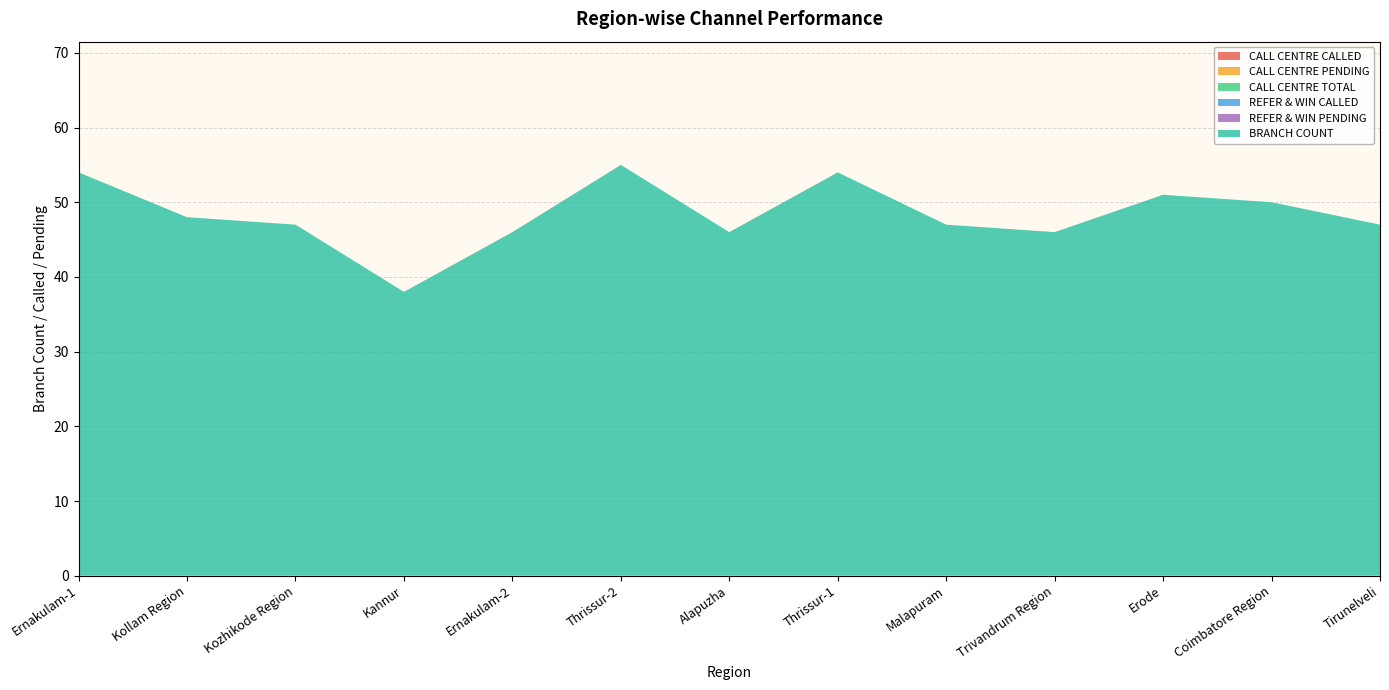

Reading left to right, extract all data points from this chart.

CALL CENTRE CALLED: 0	0	0	0	0	0	0	0	0	0	0	0	0
CALL CENTRE PENDING: 0	0	0	0	0	0	0	0	0	0	0	0	0
CALL CENTRE TOTAL: 0	0	0	0	0	0	0	0	0	0	0	0	0
REFER & WIN CALLED: 0	0	0	0	0	0	0	0	0	0	0	0	0
REFER & WIN PENDING: 0	0	0	0	0	0	0	0	0	0	0	0	0
BRANCH COUNT: 54	48	47	38	46	55	46	54	47	46	51	50	47